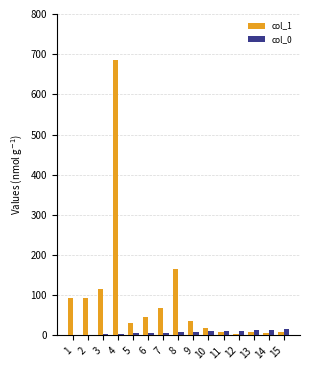

How many groups of bars are there?

15